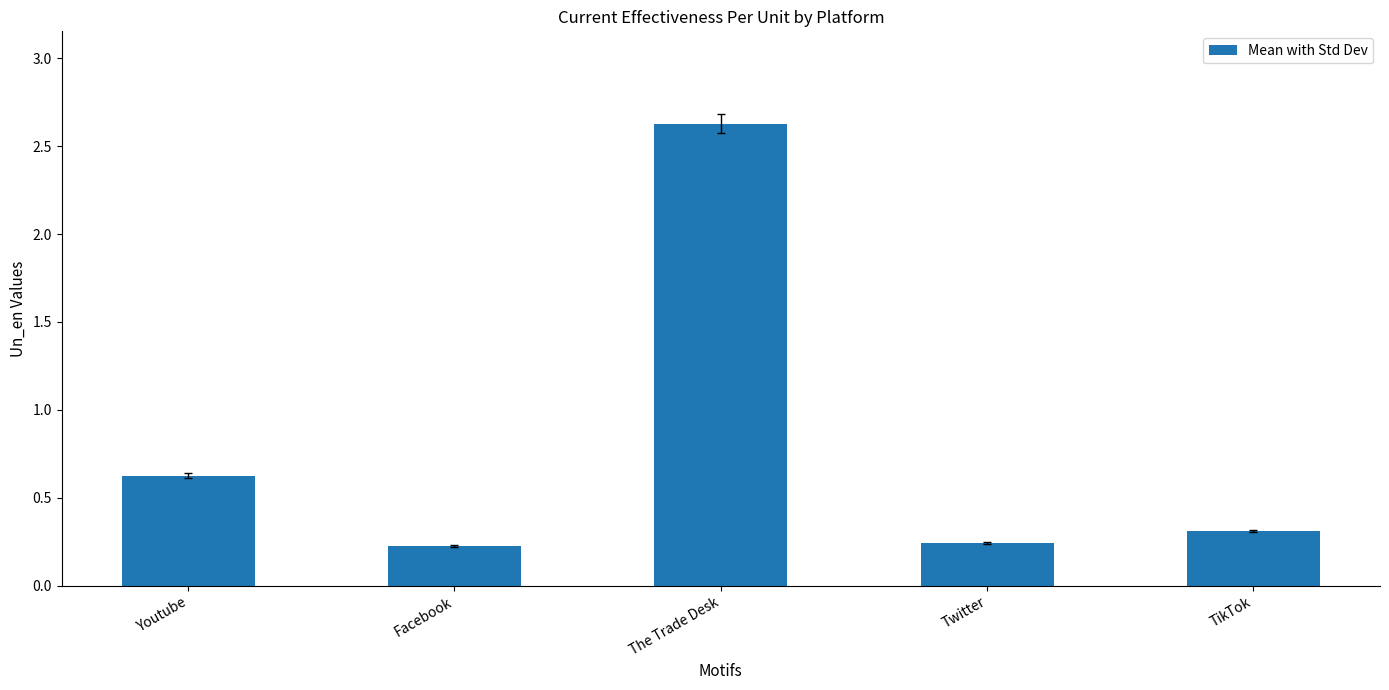

What is the maximum value shown in the chart?

2.6